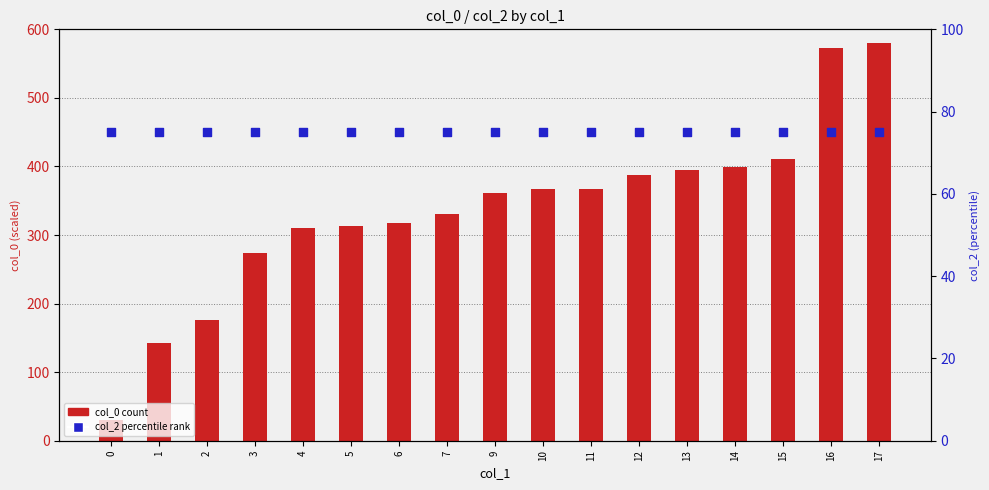

What are all the series names shown in the legend?

col_0, col_2